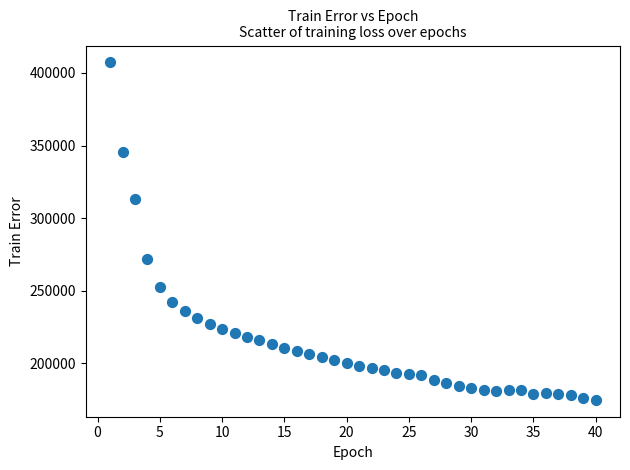

What is the range of Y values (max minus min)?

232480.6